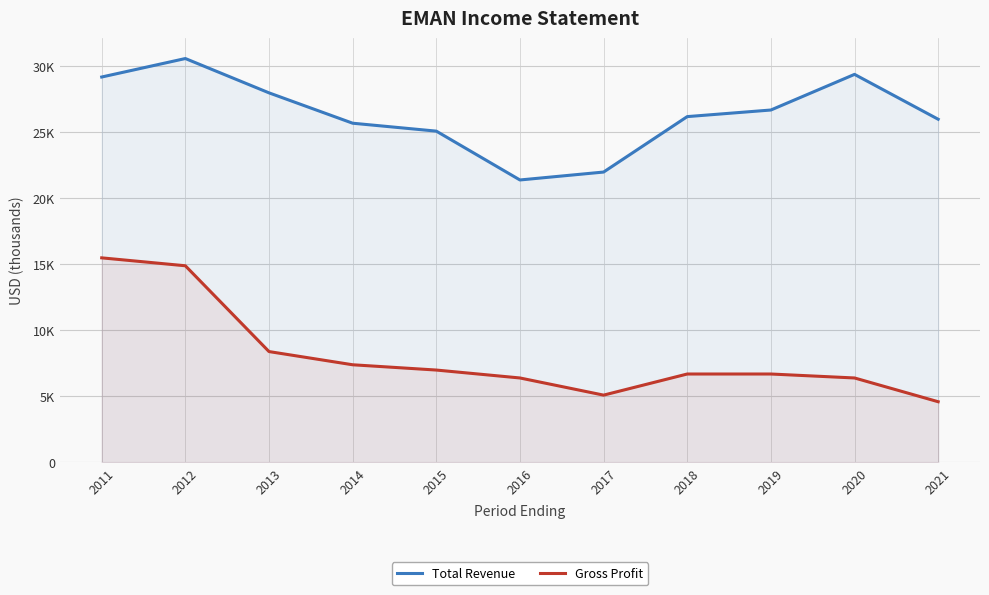

What is the difference between the maximum and minimum values in the Gross Profit series?

10900